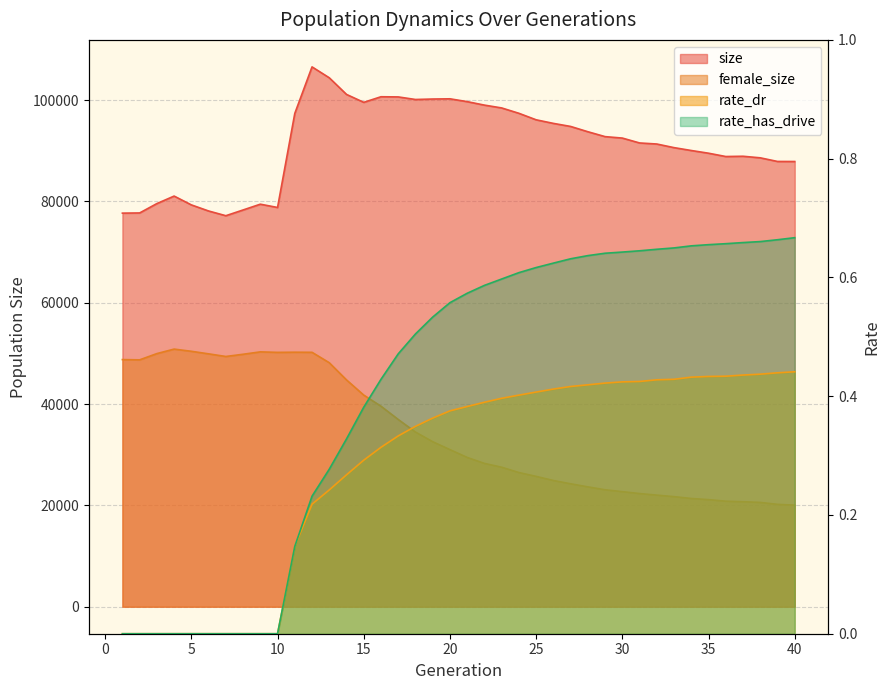

Which label corresponds to the largest value in the chart?

12